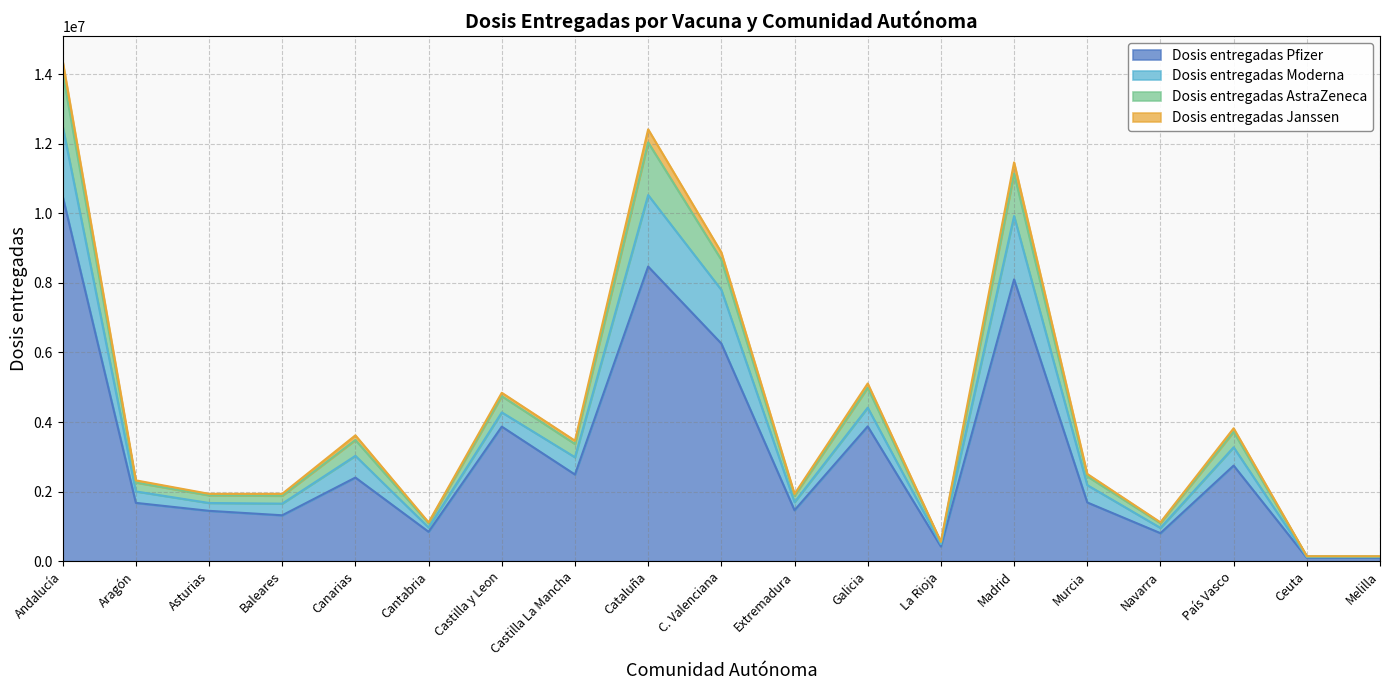

What is the total value across all series at Cataluña?

12414030